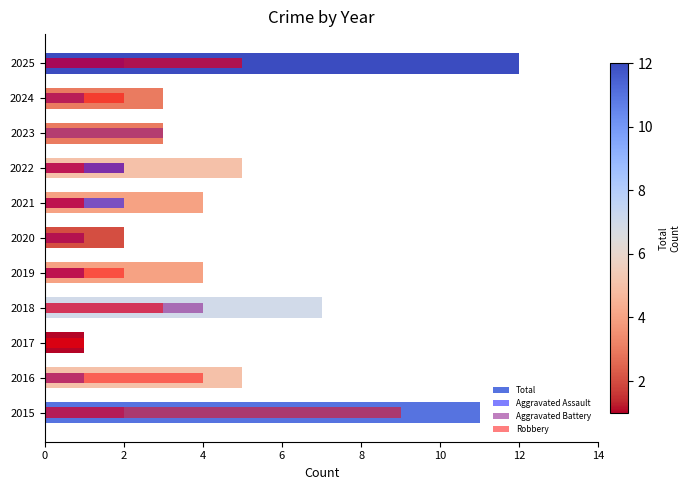

Which series has the largest total across all categories?

Total